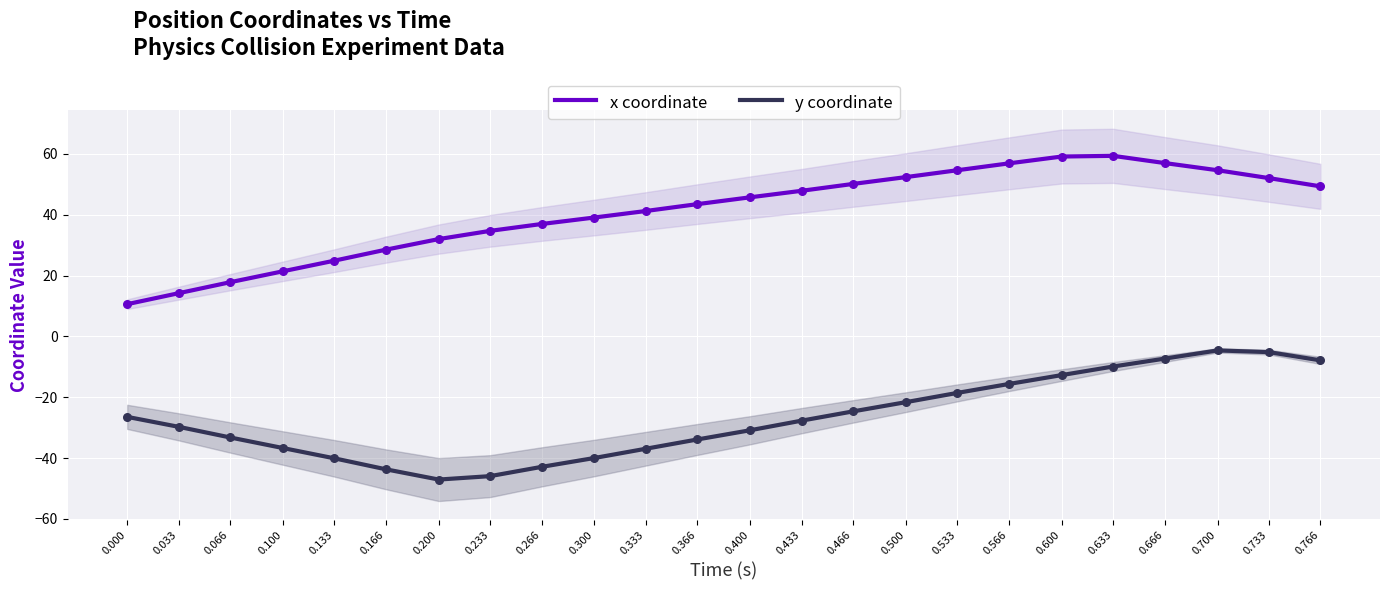

What is the total value across all series at 0.600?

46.4